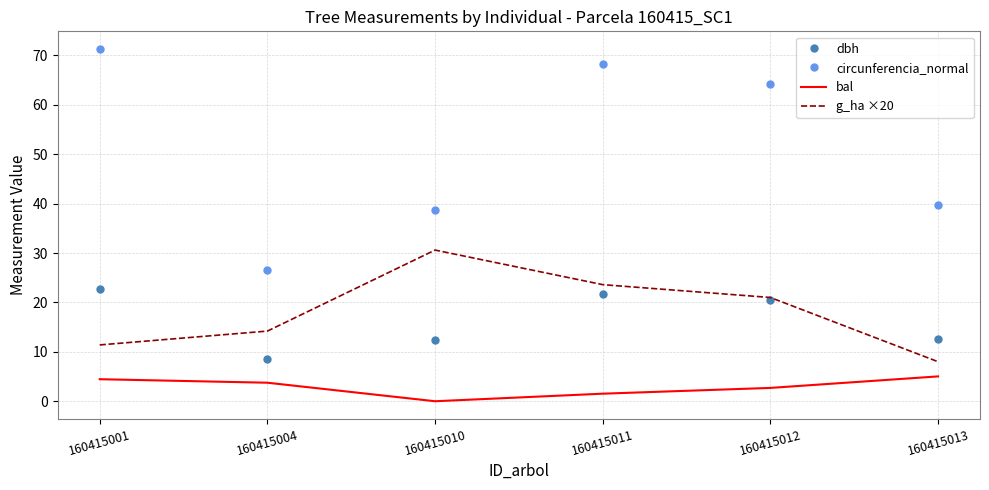

The value of g_ha ×20 at 160415012 is 33.0. True or false?

False